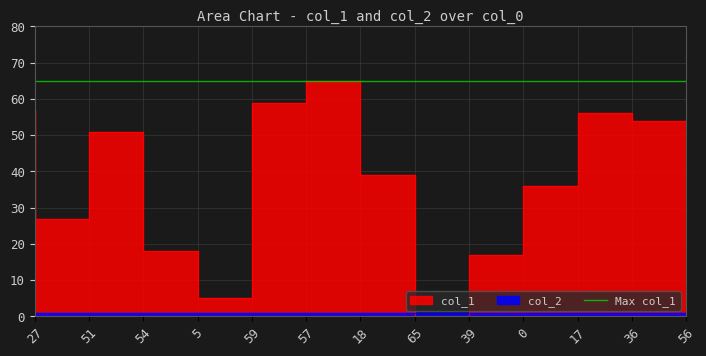

Count the number of values greater than 39.

6